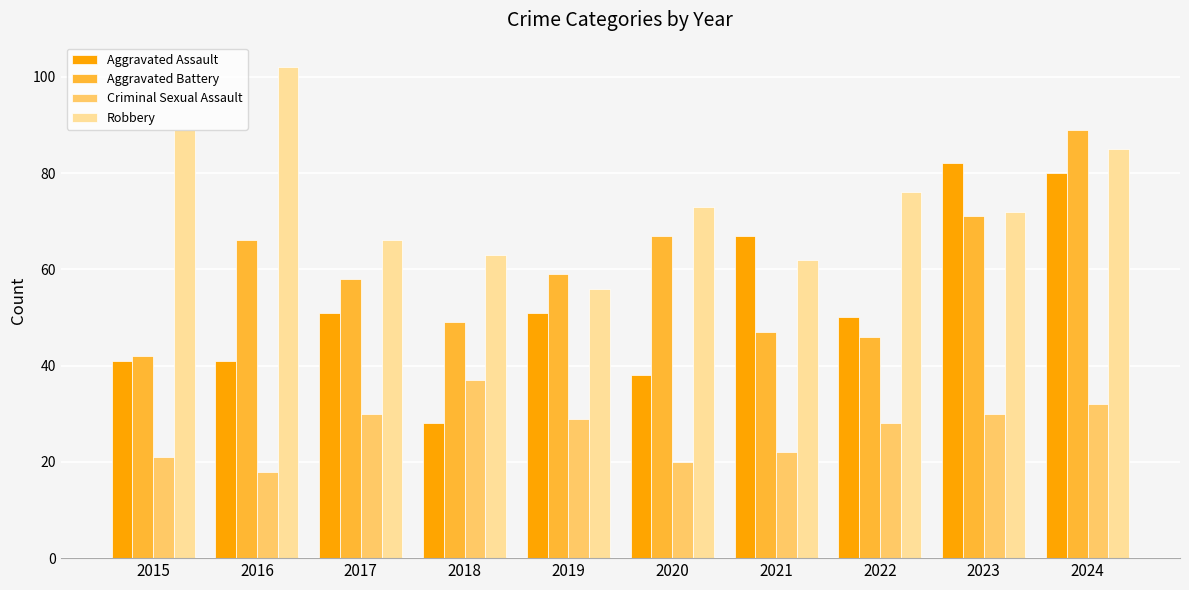

How many distinct data groups are displayed?

4